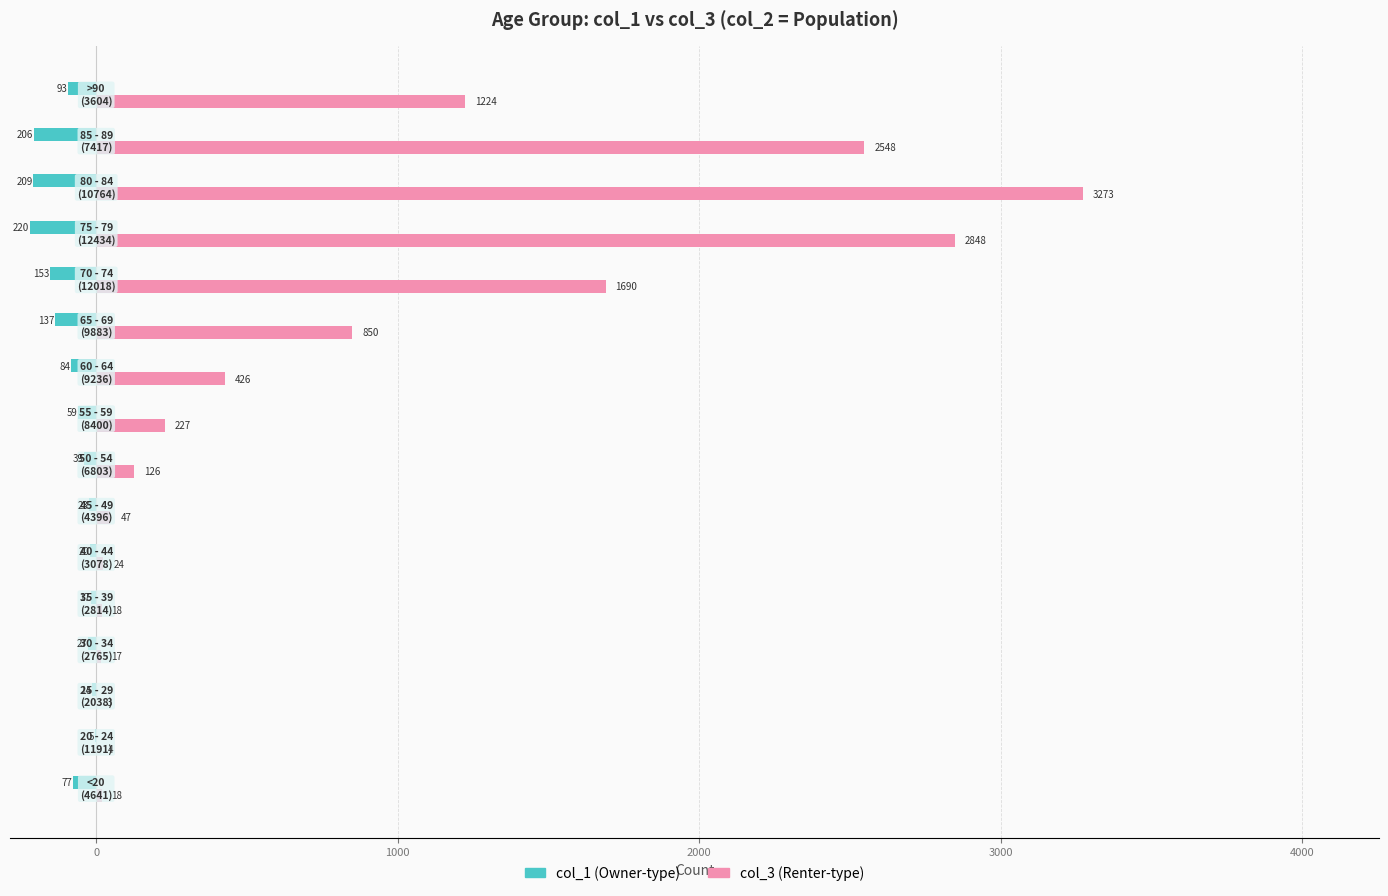

How many categories are shown in the chart?

16